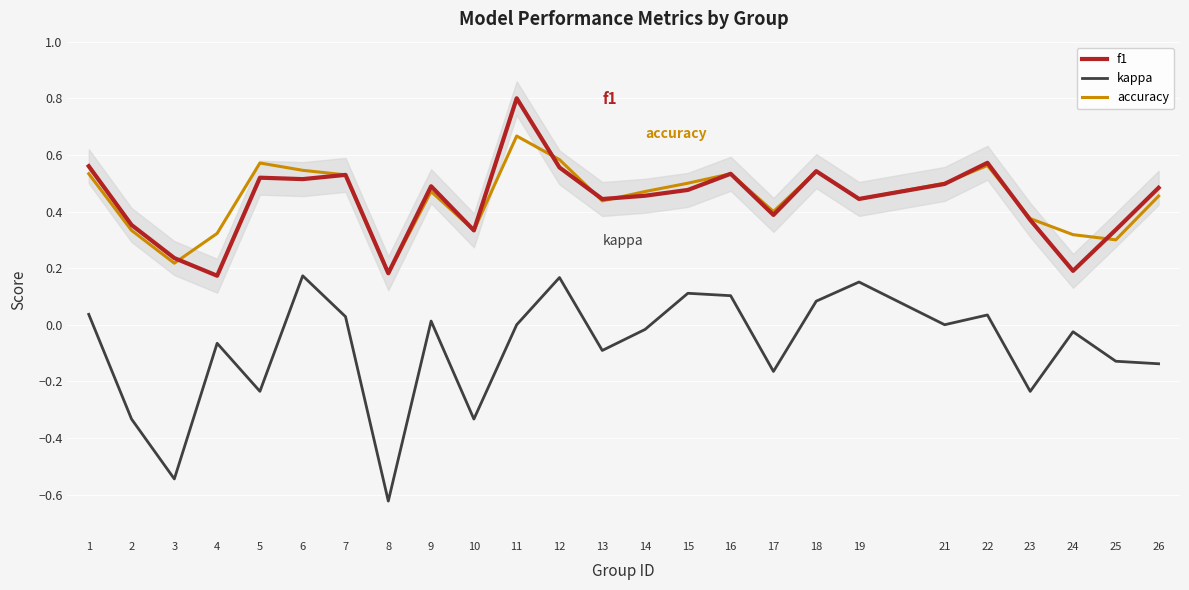

Reading left to right, what are all the values shown in this chart?

f1: 0.6	0.4	0.2	0.2	0.5	0.5	0.5	0.2	0.5	0.3	0.8	0.6	0.4	0.5	0.5	0.5	0.4	0.5	0.4	0.5	0.6	0.4	0.2	0.3	0.5
kappa: 0.0	-0.3	-0.5	-0.1	-0.2	0.2	0.0	-0.6	0.0	-0.3	0.0	0.2	-0.1	-0.0	0.1	0.1	-0.2	0.1	0.2	0.0	0.0	-0.2	-0.0	-0.1	-0.1
accuracy: 0.5	0.3	0.2	0.3	0.6	0.5	0.5	0.2	0.5	0.3	0.7	0.6	0.4	0.5	0.5	0.5	0.4	0.5	0.4	0.5	0.6	0.4	0.3	0.3	0.5